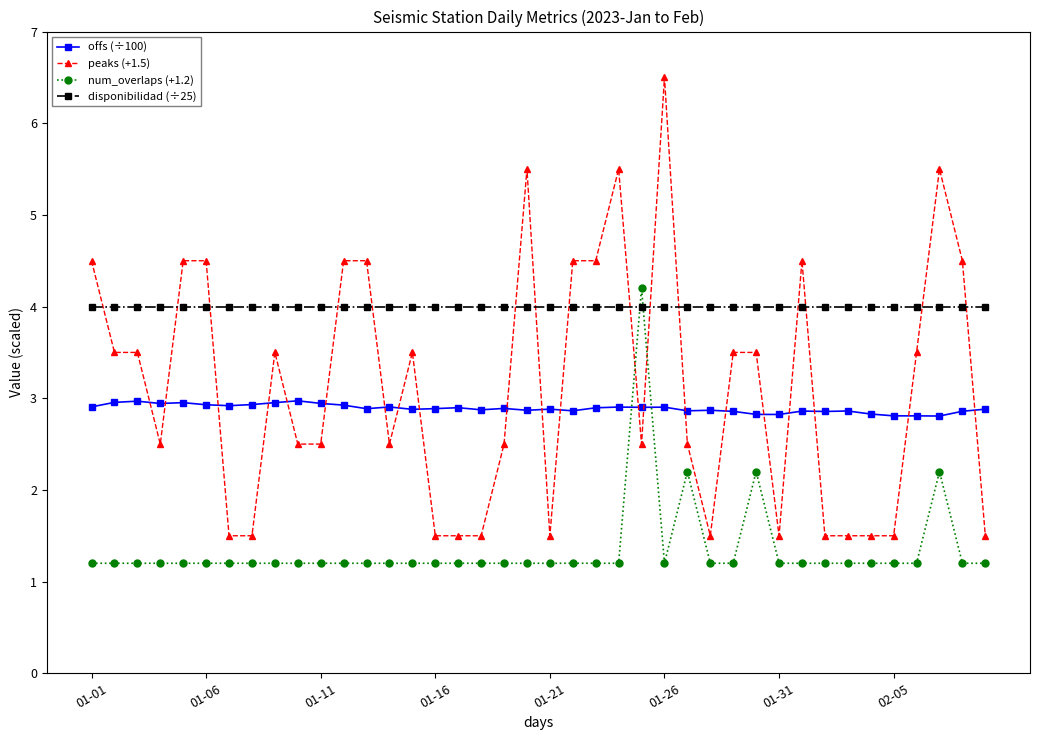

What is the value of the disponibilidad (÷25) point at the 37th from the left?

4.0